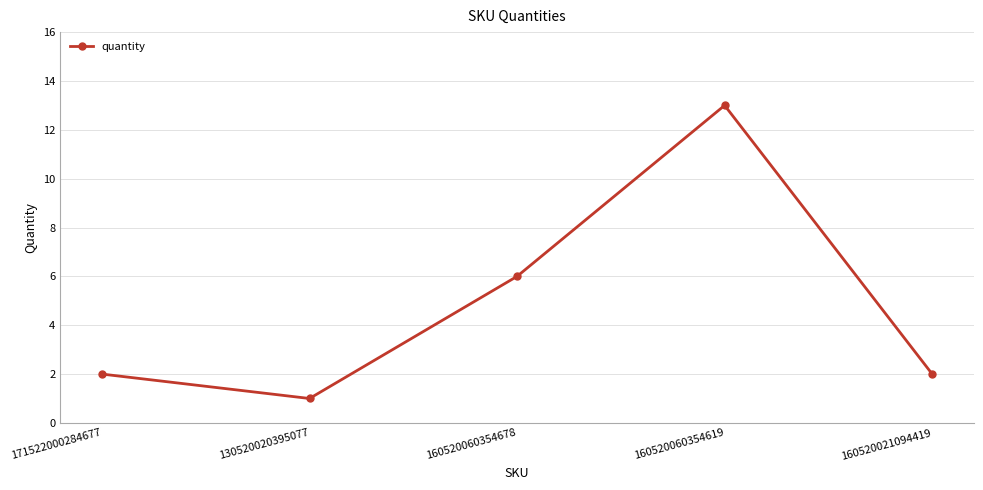

Is this an area chart (filled region under the line)?

No